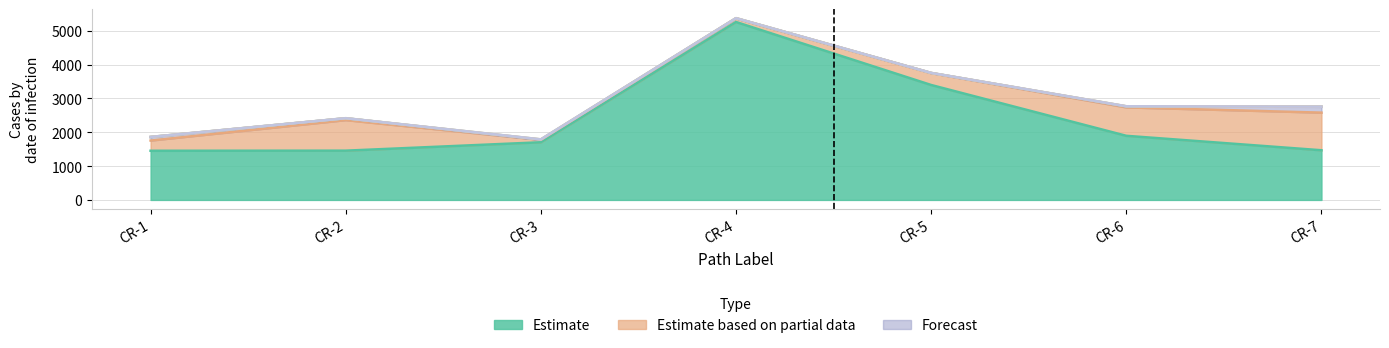

At which category is the sum across all series the highest?

CR-4